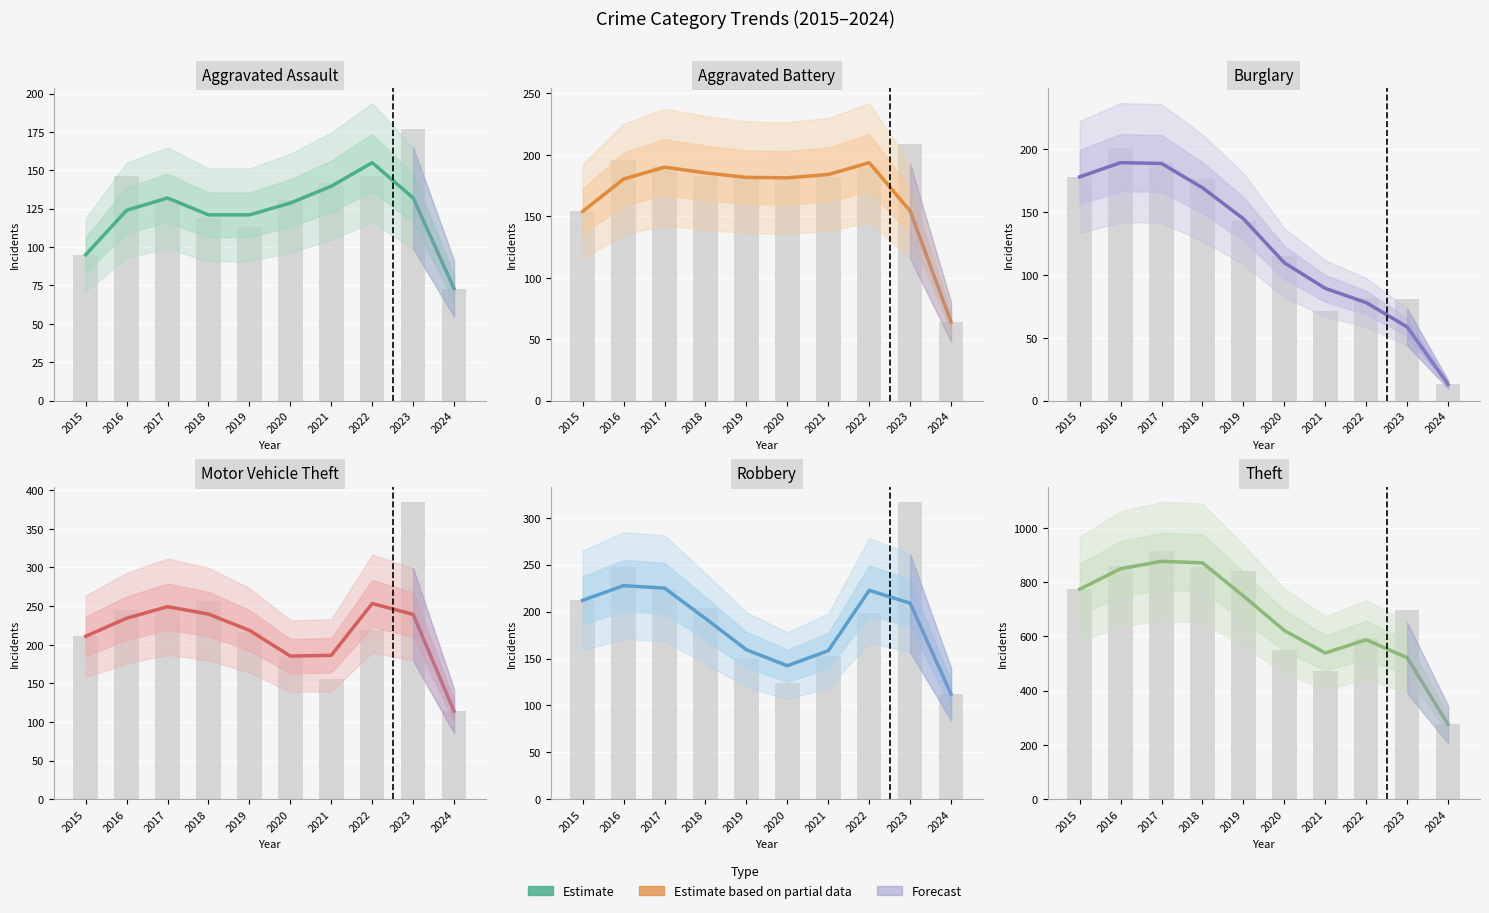

What is the spread (max minus min) of values at 2022?

509.7